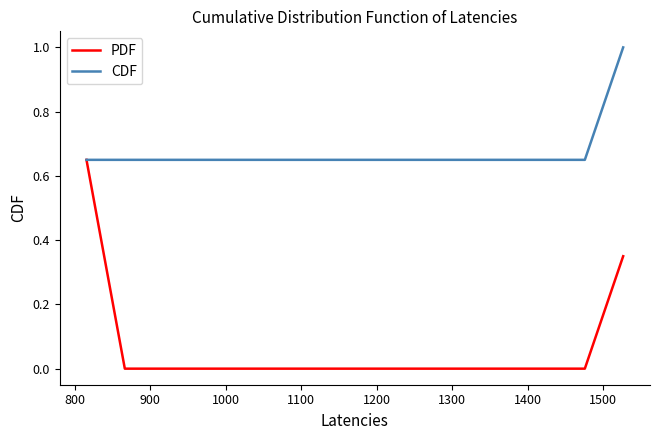

Which series has the largest total across all categories?

CDF